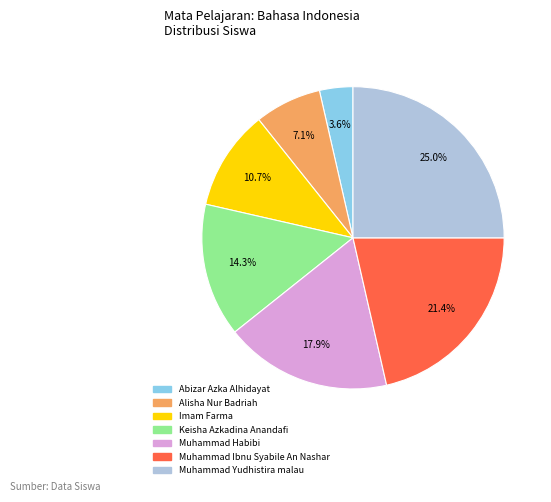

Which has a higher value, Keisha Azkadina Anandafi or Muhammad Yudhistira malau?

Muhammad Yudhistira malau